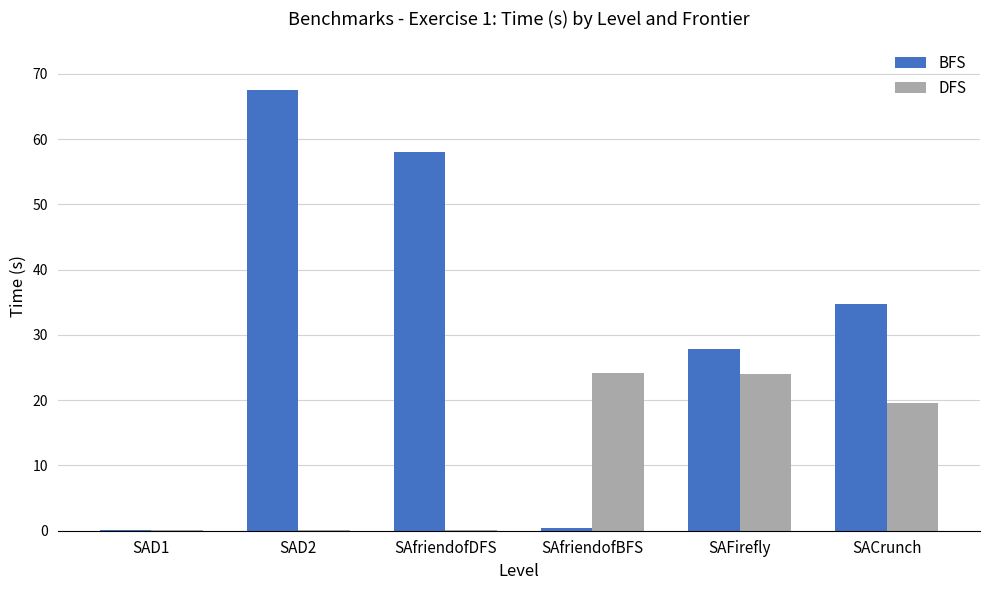

Where does the BFS series first go above 34?

SAD2